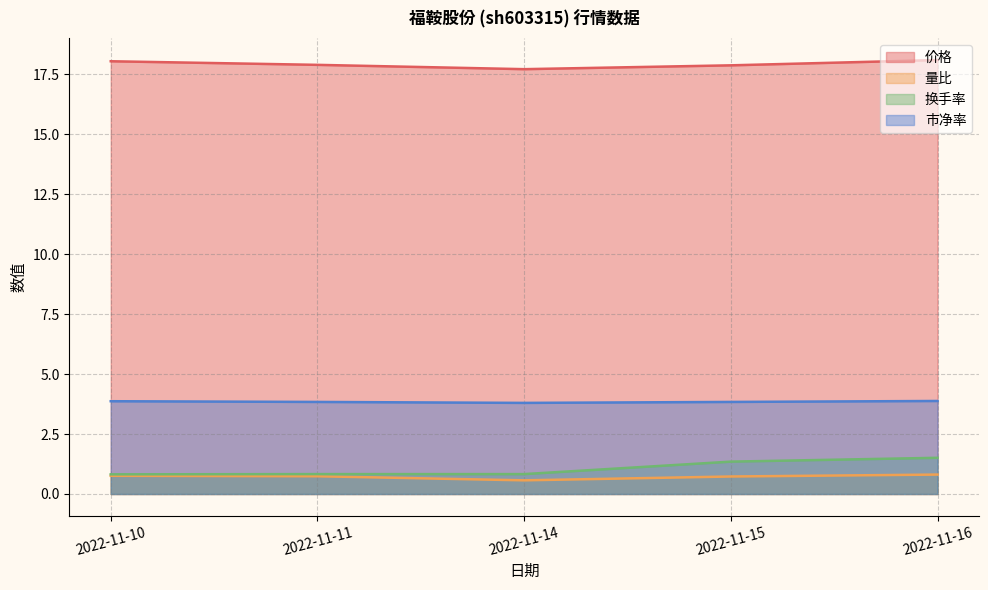

What are all the series names shown in the legend?

价格, 量比, 换手率, 市净率